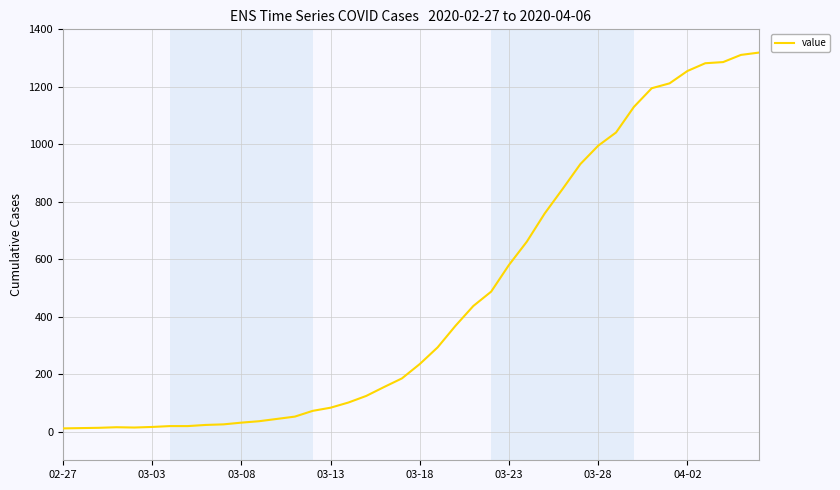

What is the greatest value displayed?

1319